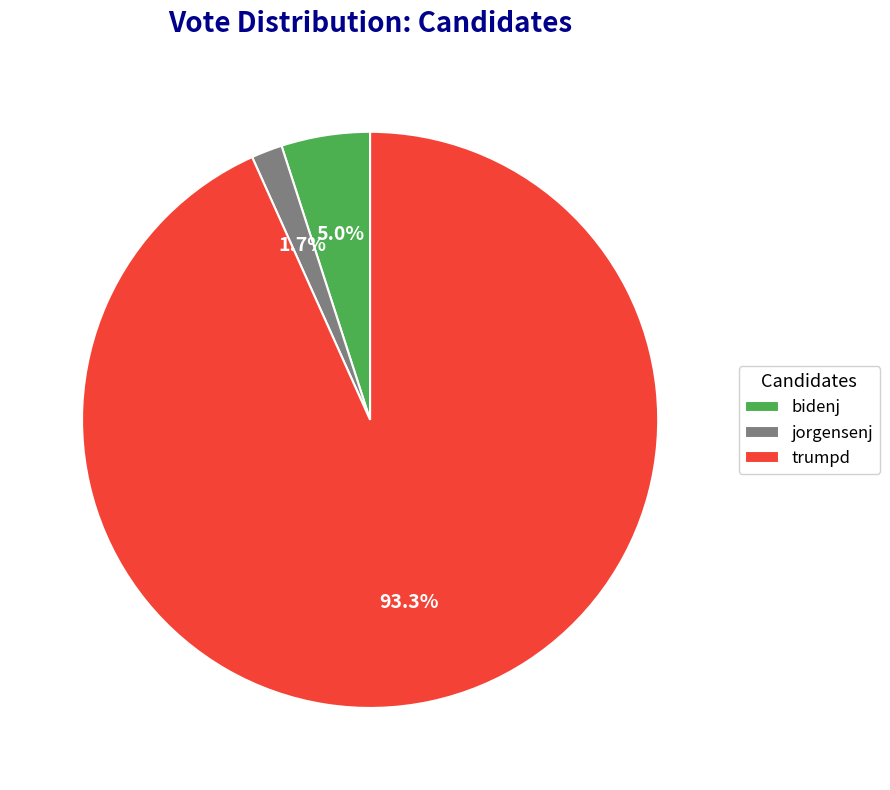

Combined, what portion of the pie is bidenj and trumpd?

98.3%